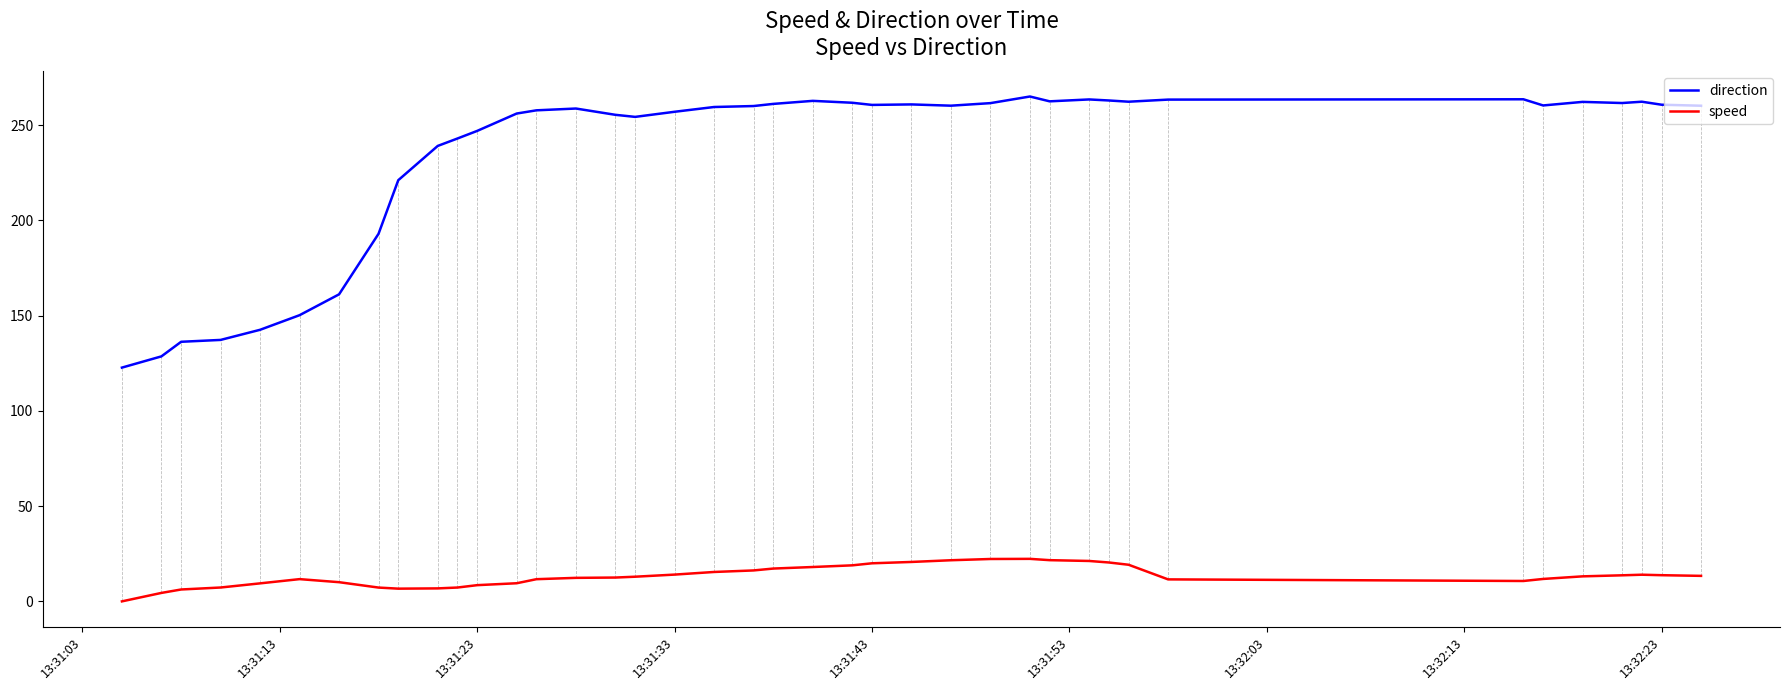

Rank the series by their average value, from highest to lowest.

direction, speed